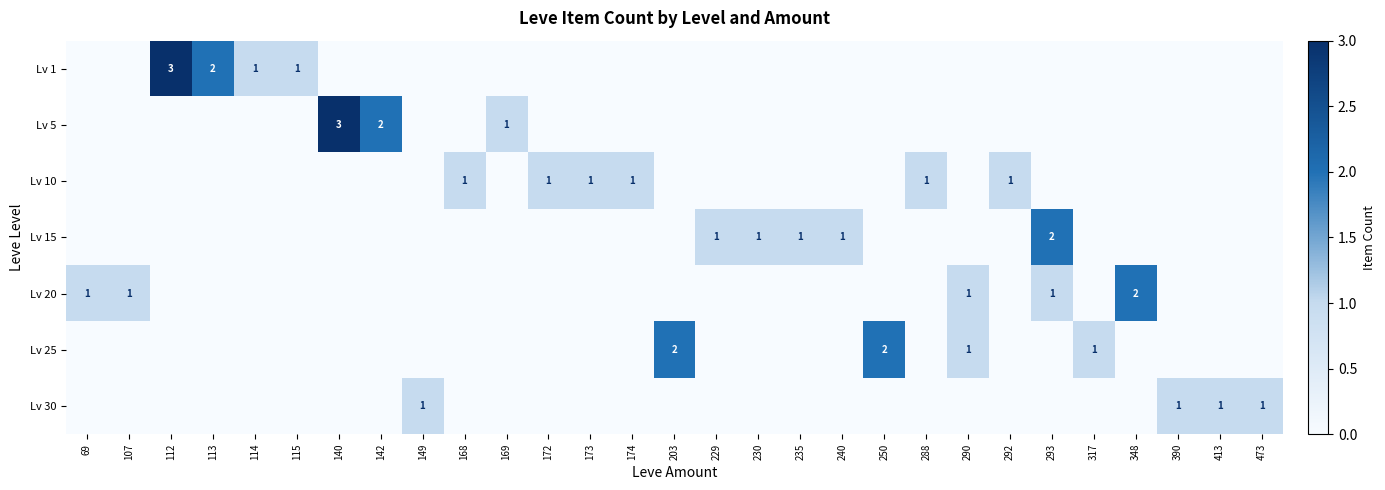

True or false: Lv 10 has a value of 1 at 288.

True